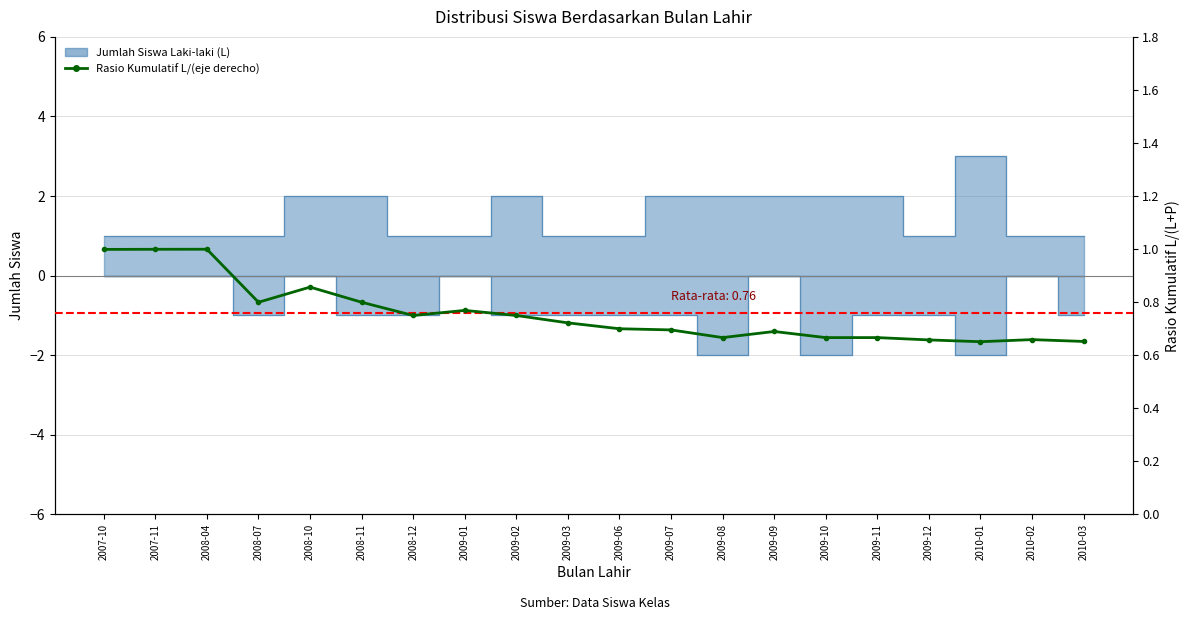

Reading right to left, transcribe all the data shown in this chart.

2010-03=0.7	2010-02=0.7	2010-01=0.7	2009-12=0.7	2009-11=0.7	2009-10=0.7	2009-09=0.7	2009-08=0.7	2009-07=0.7	2009-06=0.7	2009-03=0.7	2009-02=0.7	2009-01=0.8	2008-12=0.7	2008-11=0.8	2008-10=0.9	2008-07=0.8	2008-04=1.0	2007-11=1.0	2007-10=1.0